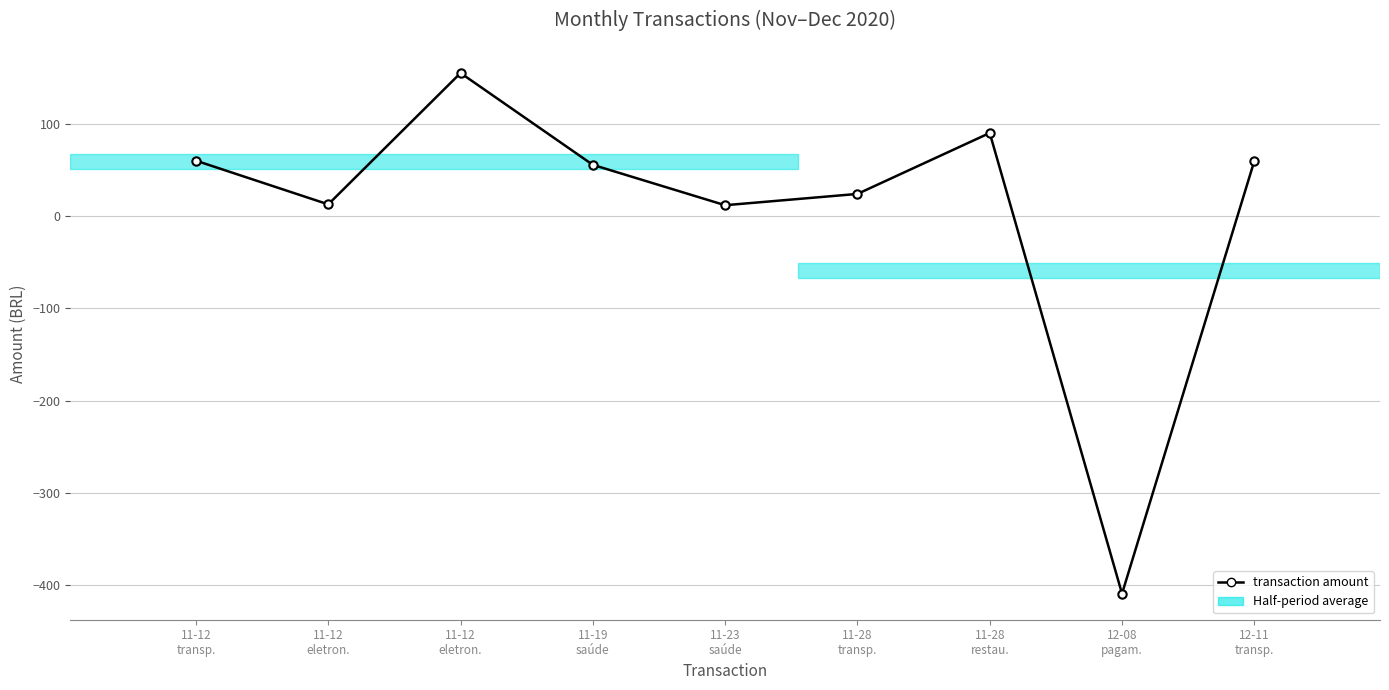

What is the average value?

6.6